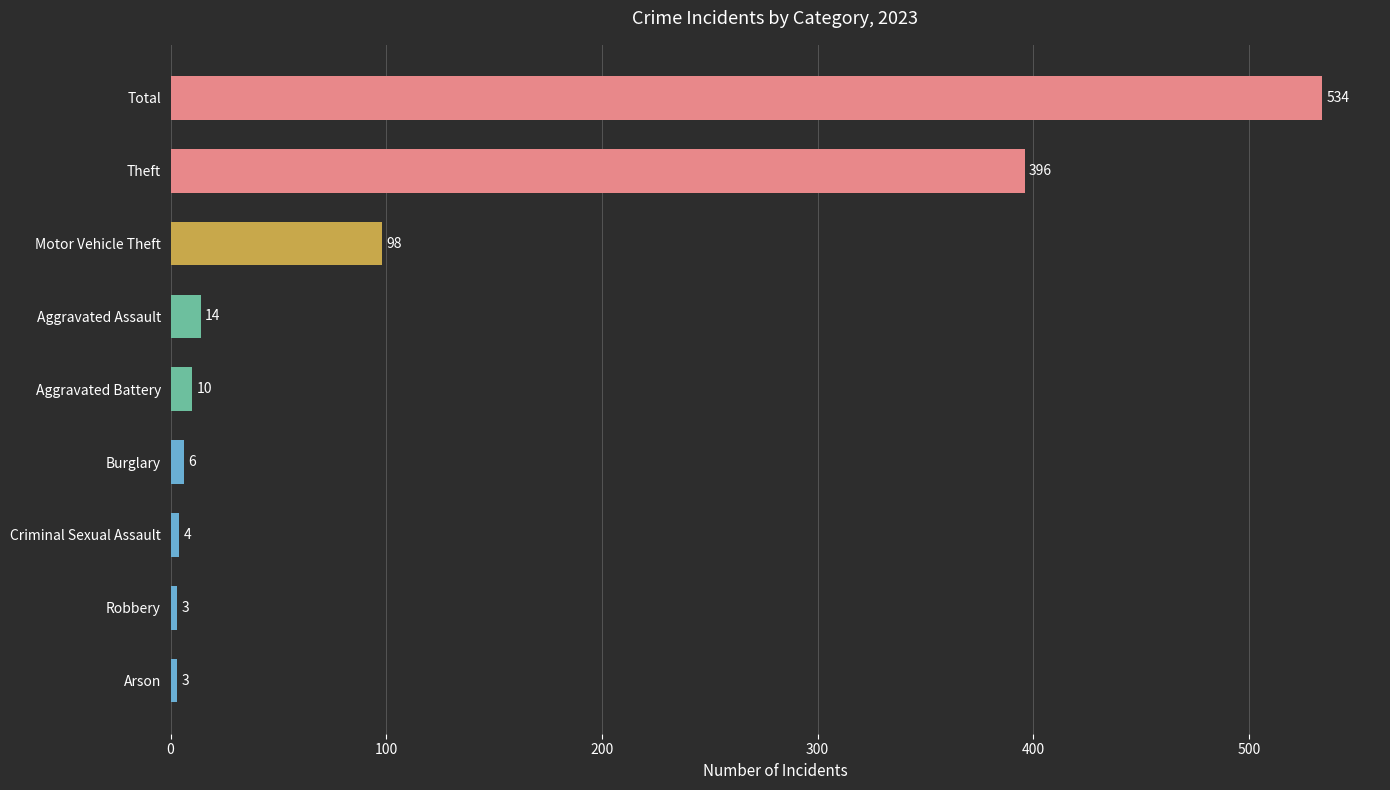

At which label is the value closest to 268?

Theft